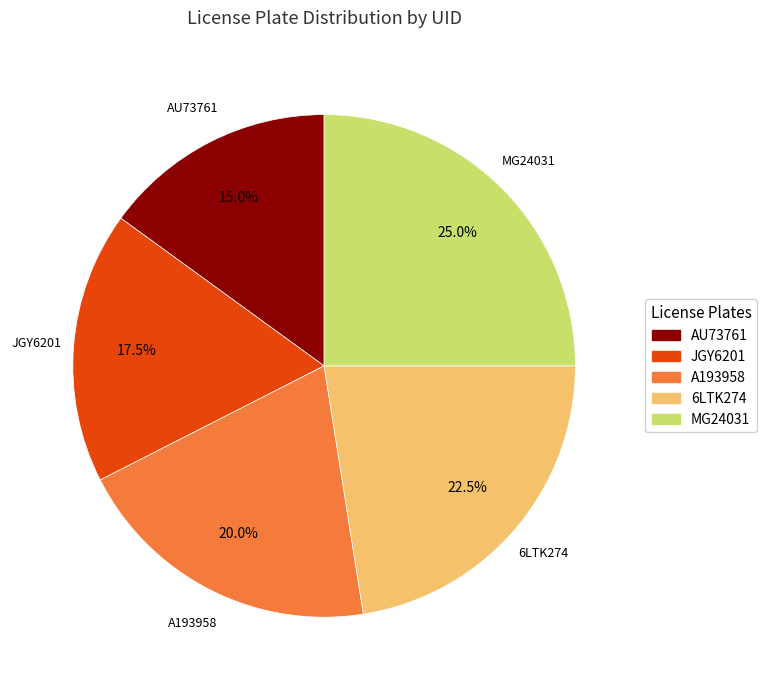

Between JGY6201 and MG24031, which is larger?

MG24031